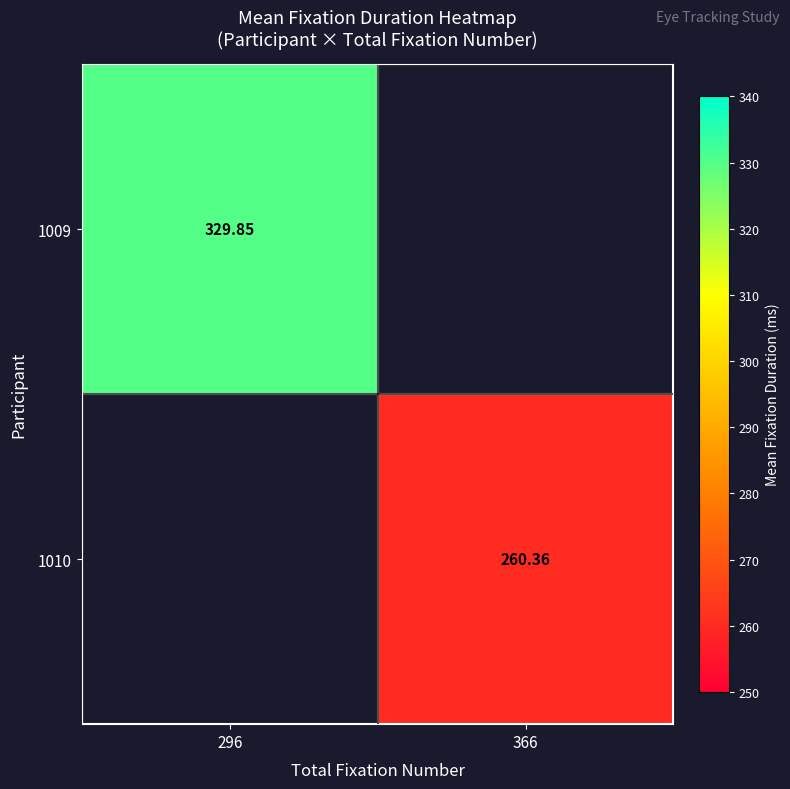

At 296, list the series in order from largest to smallest.

1009, 1010